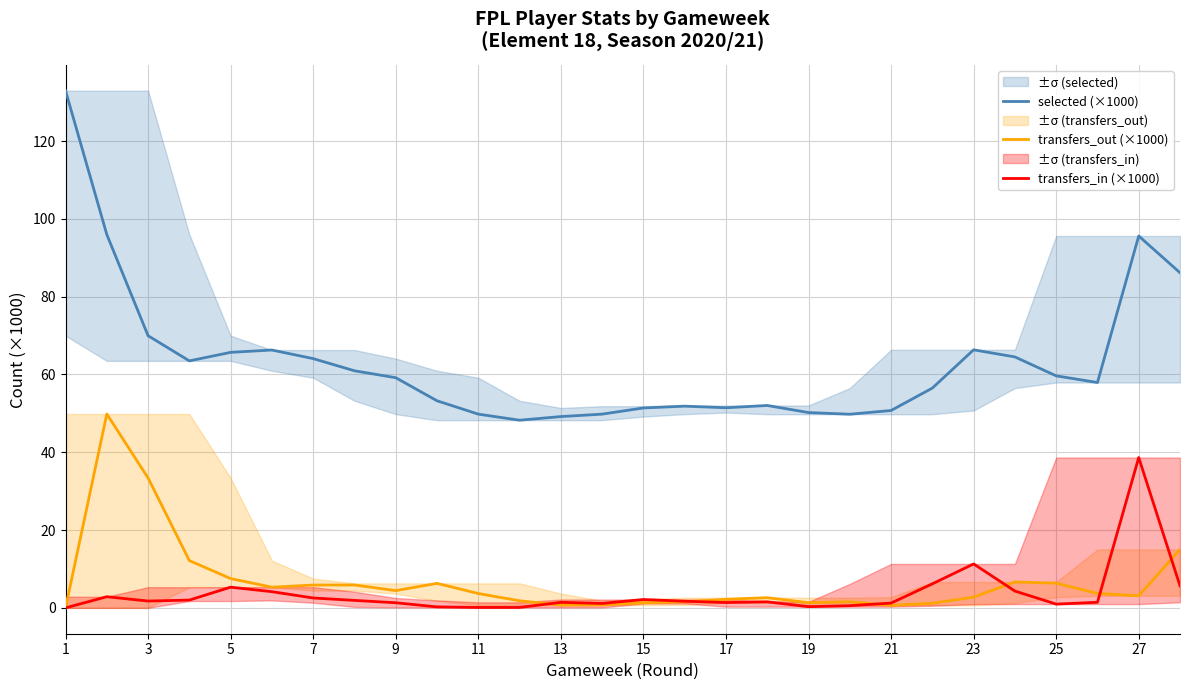

The transfers_out (×1000) series shows 4.4 at 9. True or false?

True